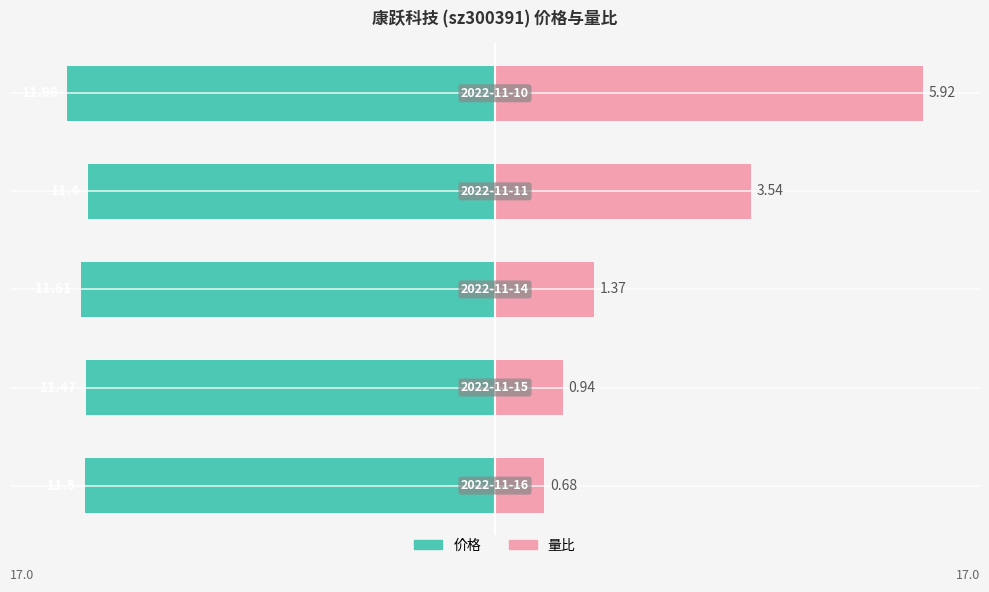

Between −20 and −15, which is larger?

−15